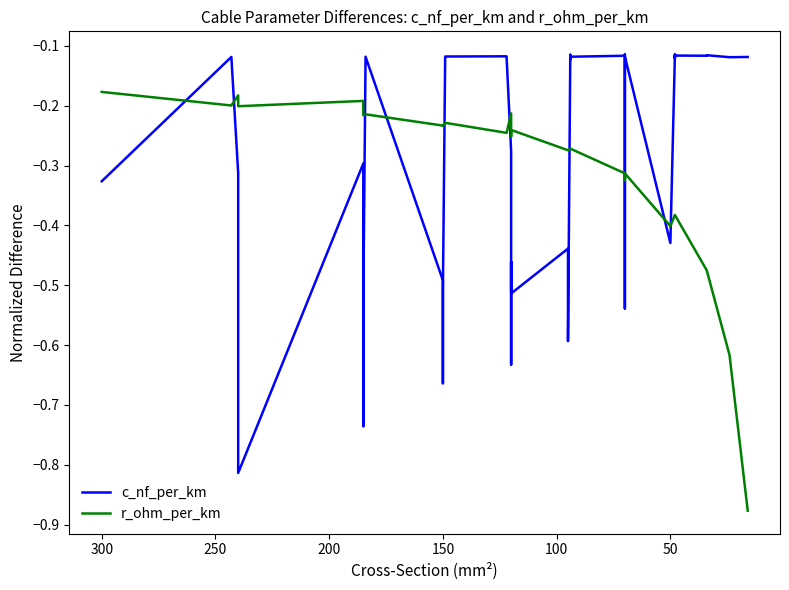

Is this an area chart (filled region under the line)?

No